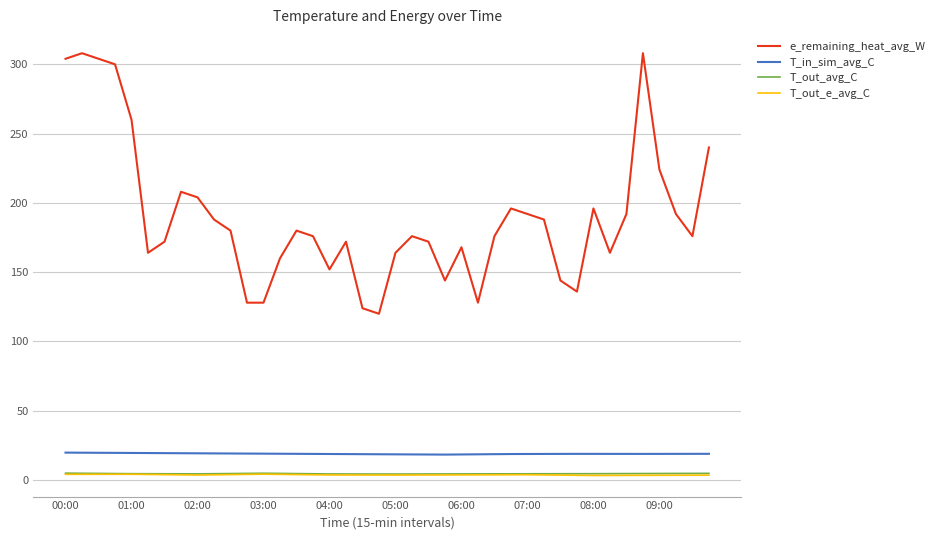

Is this an area chart (filled region under the line)?

No